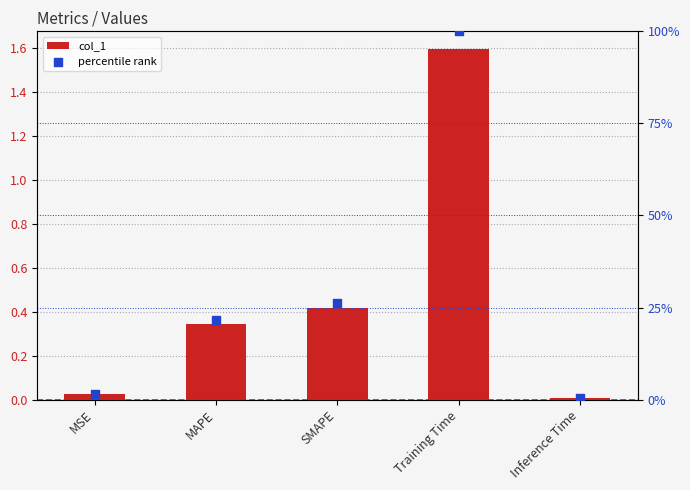

At which category is the sum across all series the highest?

Training Time